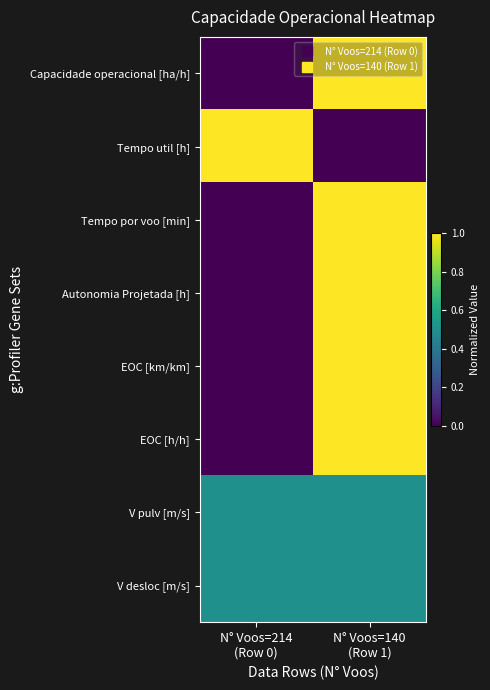

Rank the series at N° Voos=140 (Row 1) from highest to lowest value.

Capacidade operacional [ha/h], Tempo por voo [min], Autonomia Projetada [h], EOC [km/km], EOC [h/h], V pulv [m/s], V desloc [m/s], Tempo util [h]